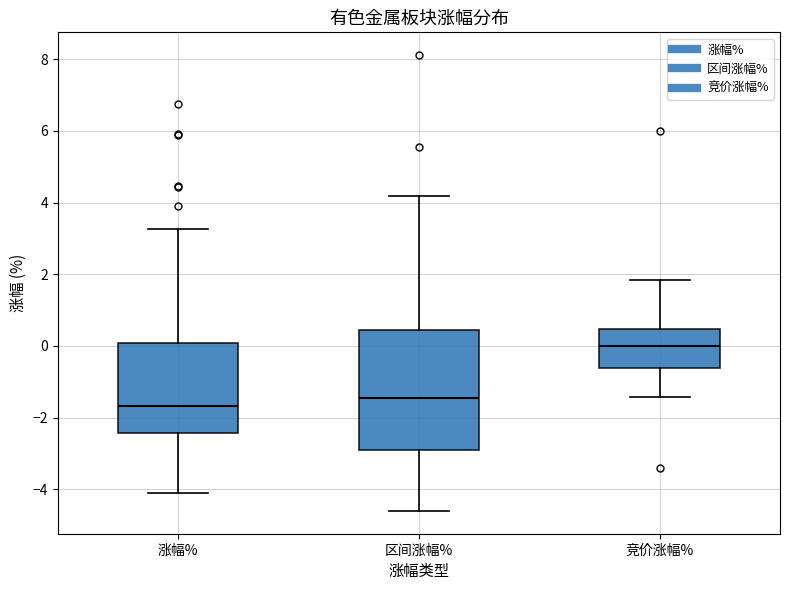

Reading left to right, read every box against the y-axis: the position of its median line, the range the box covers, and the ends of its whiskers. The values are not printed on the chart, so give them approximately, as read against the axis.

涨幅%: median -1.6, box -2.4 to 0.0, whiskers -4.0 to 3.2
区间涨幅%: median -1.4, box -3.0 to 0.4, whiskers -4.6 to 4.2
竞价涨幅%: median 0.0, box -0.6 to 0.4, whiskers -1.4 to 1.8